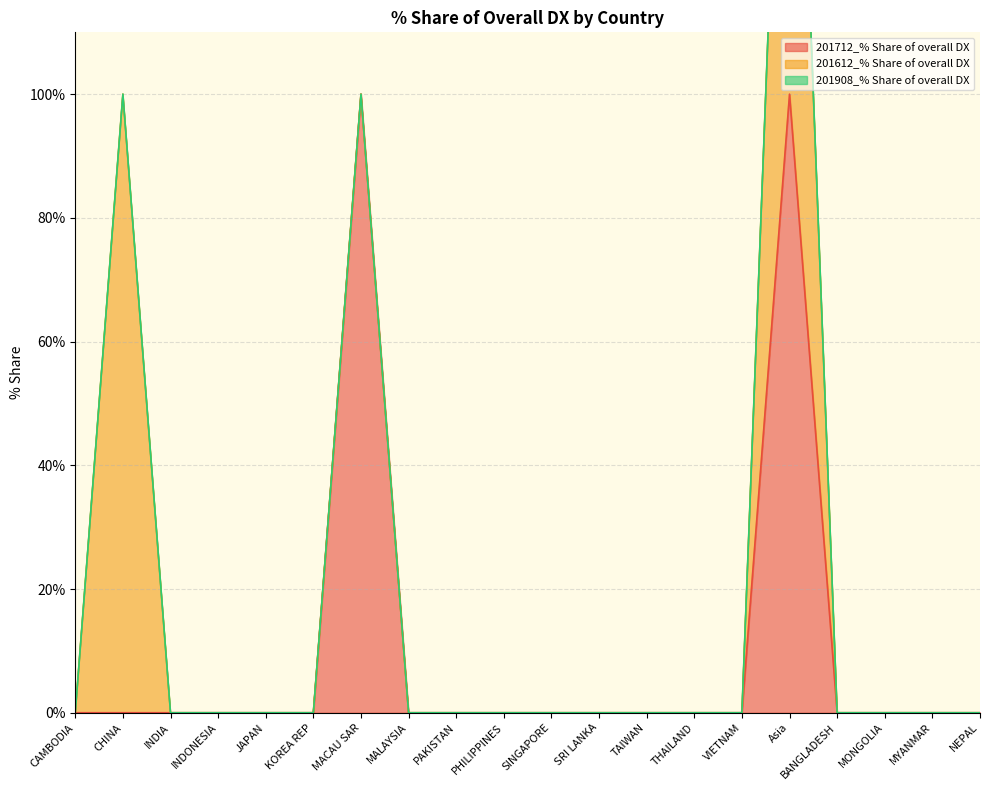

Which series has the largest total across all categories?

201712_% Share of overall DX